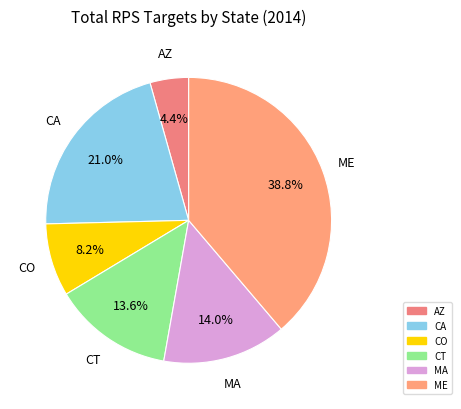

To the nearest percent, what is the difference between the largest and smallest slice percentages?

34%